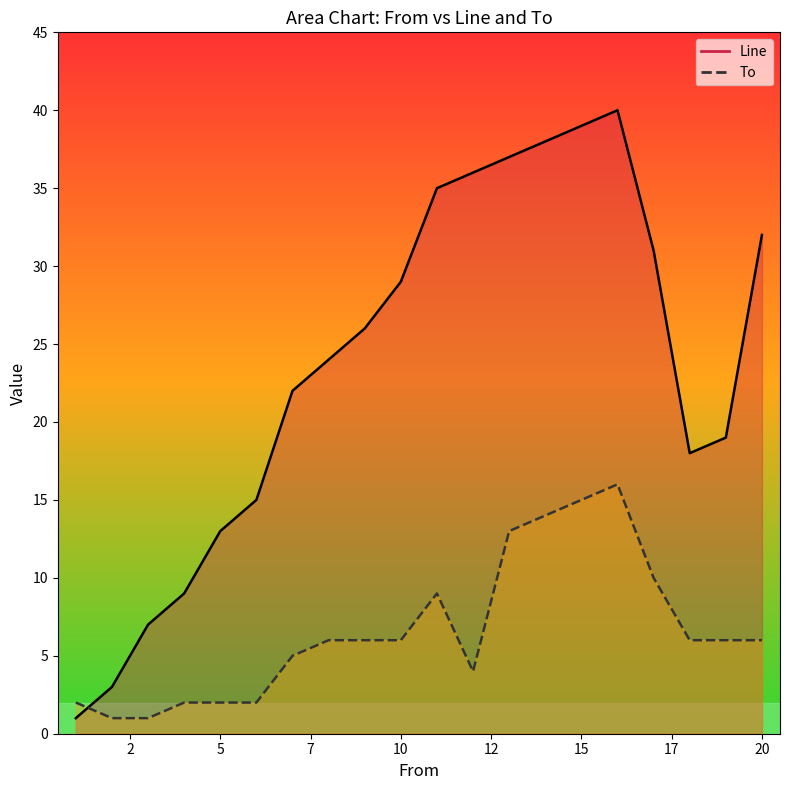

What is the difference between the To values at 2 and 17?

9